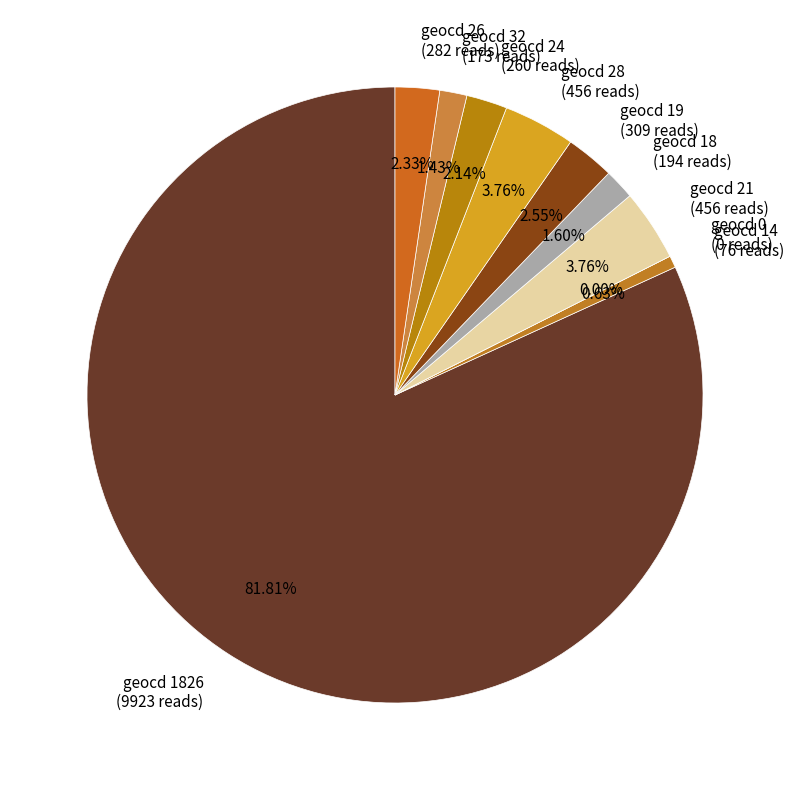

What is the majority slice?

geocd 1826